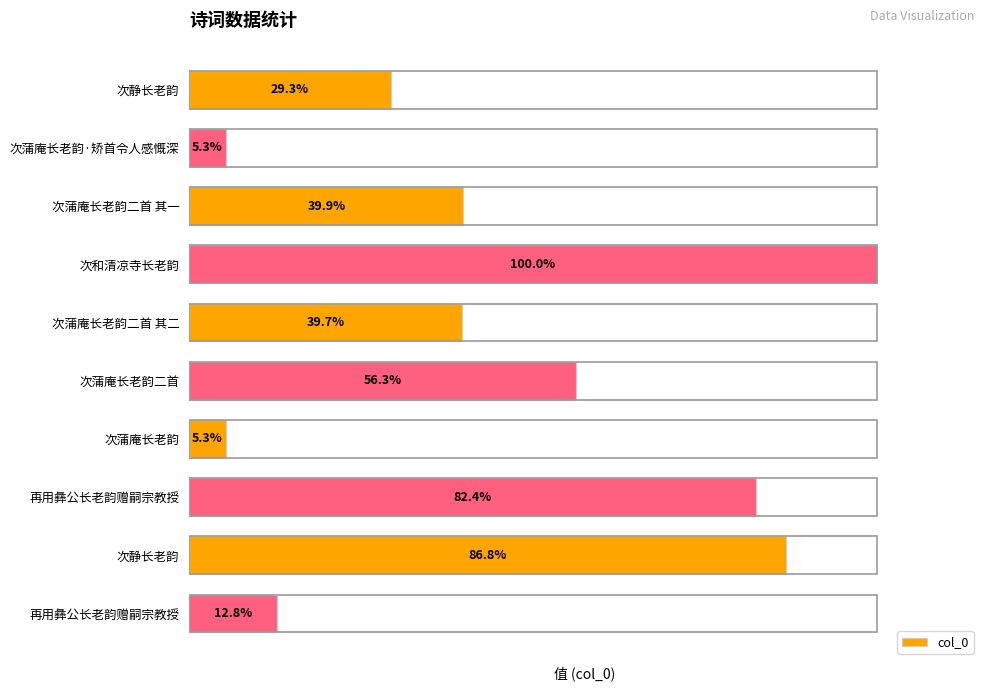

Does the chart contain any negative values?

No